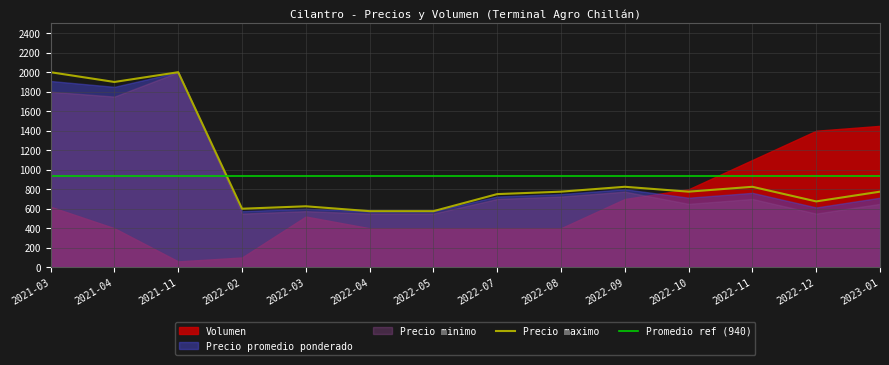

What is the difference between the maximum and minimum values in the Precio promedio ponderado series?

1425